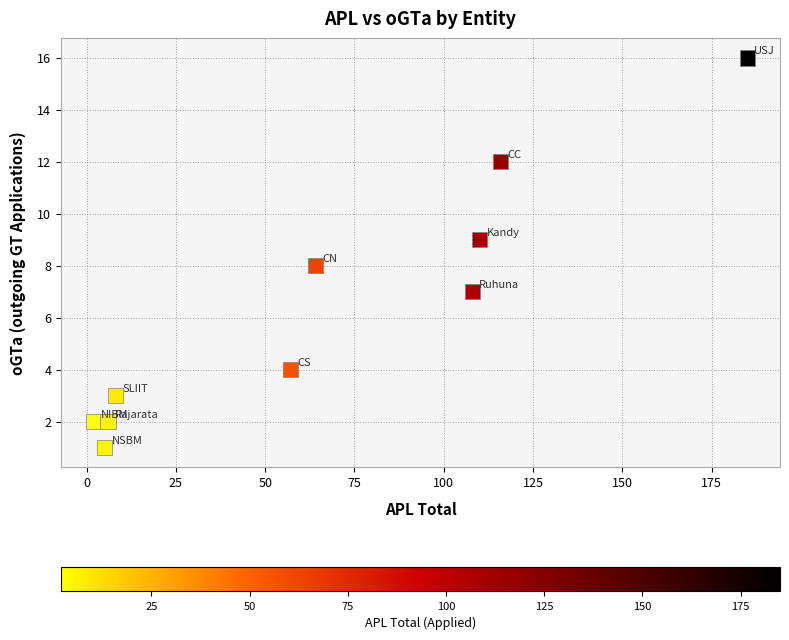

What is the average Y value?

6